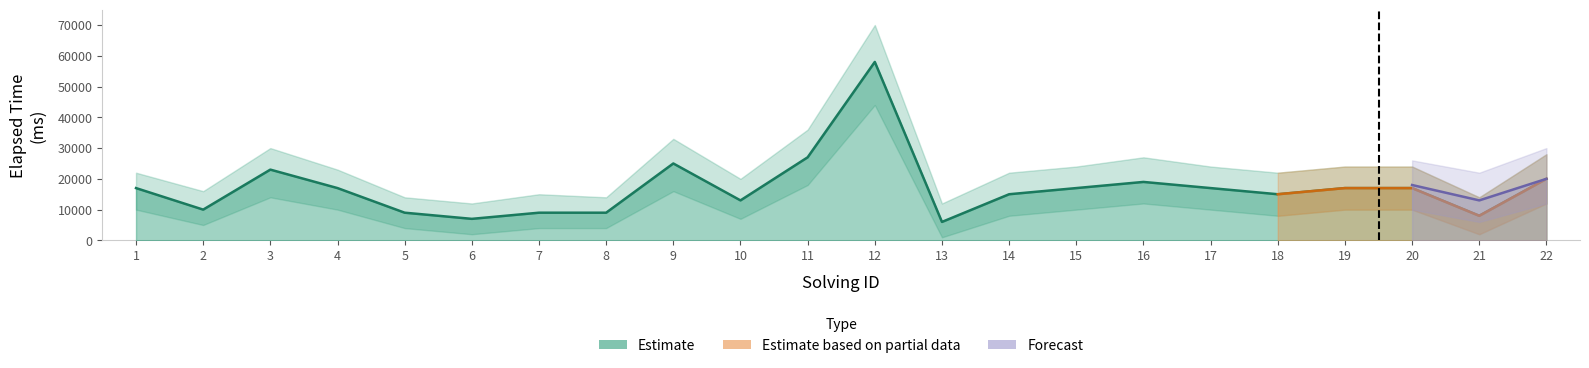

Where is solving_id nearest to the value 11?

11